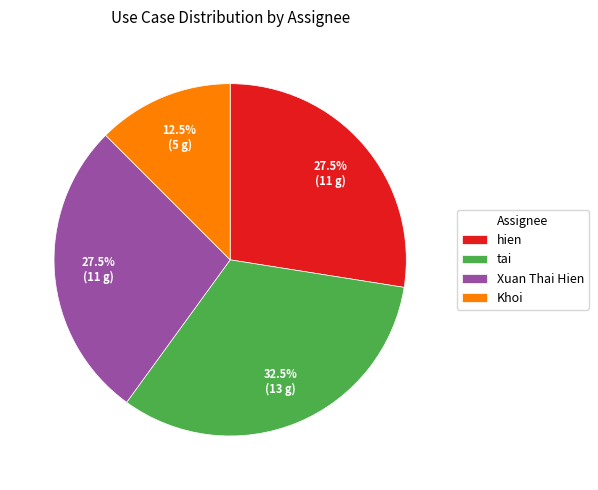

To the nearest percent, what is the combined percentage of Khoi and hien?

40%